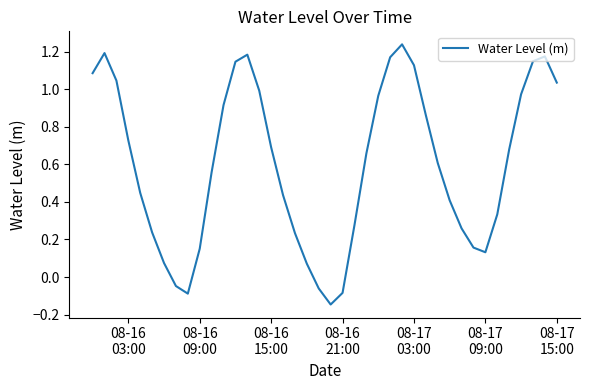

What is the sum of all values?

24.0